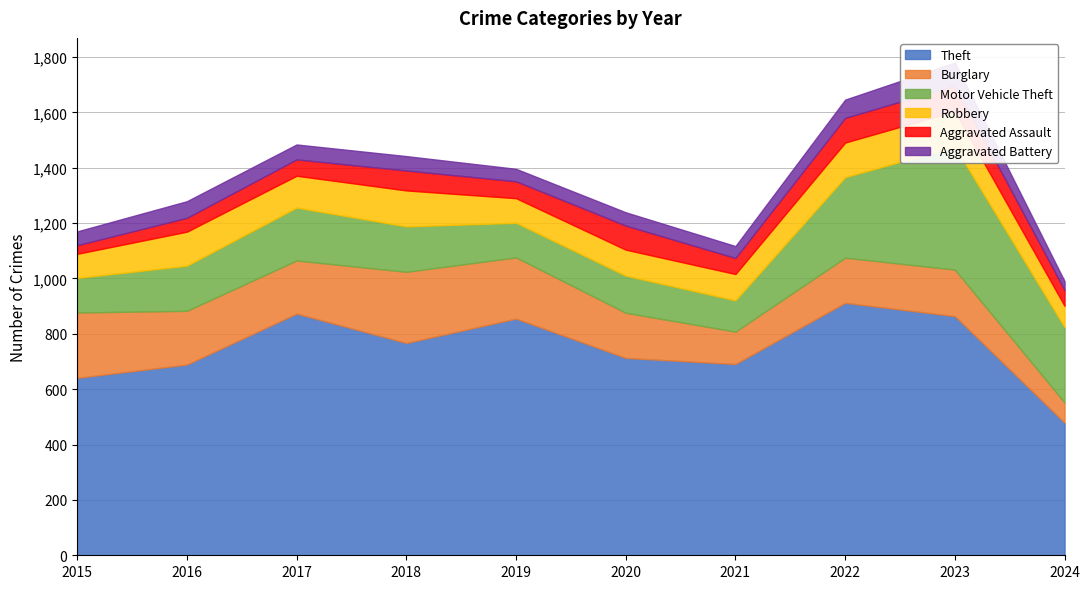

What are all the series names shown in the legend?

Theft, Burglary, Motor Vehicle Theft, Robbery, Aggravated Assault, Aggravated Battery